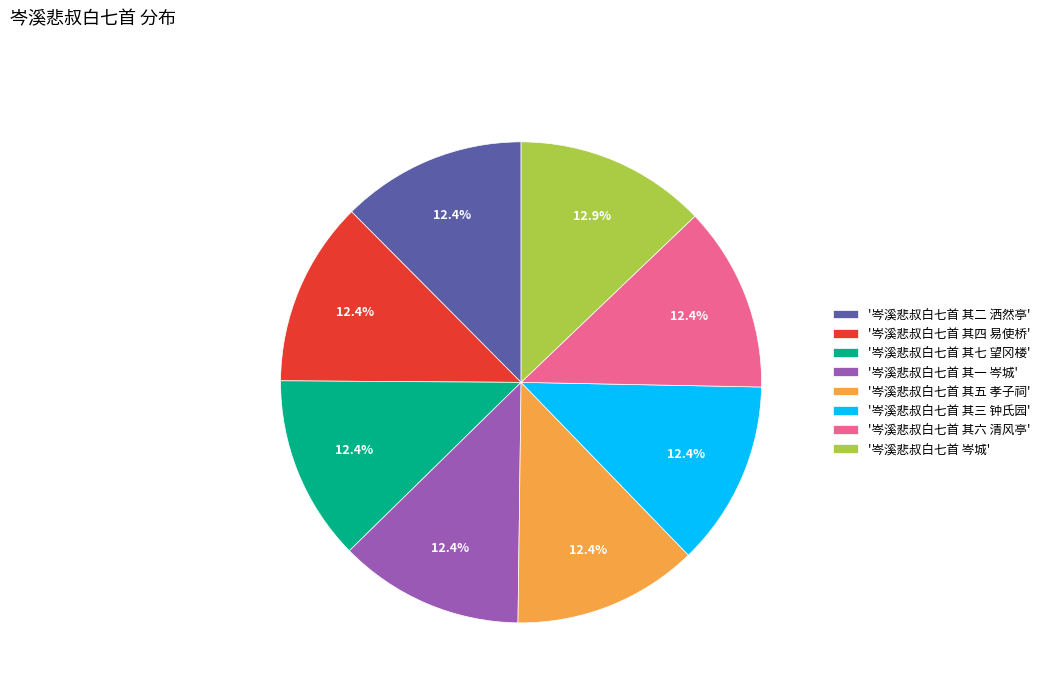

Combined, what portion of the pie is '岑溪悲叔白七首 其七 望冈楼' and '岑溪悲叔白七首 其三 钟氏园'?

24.9%